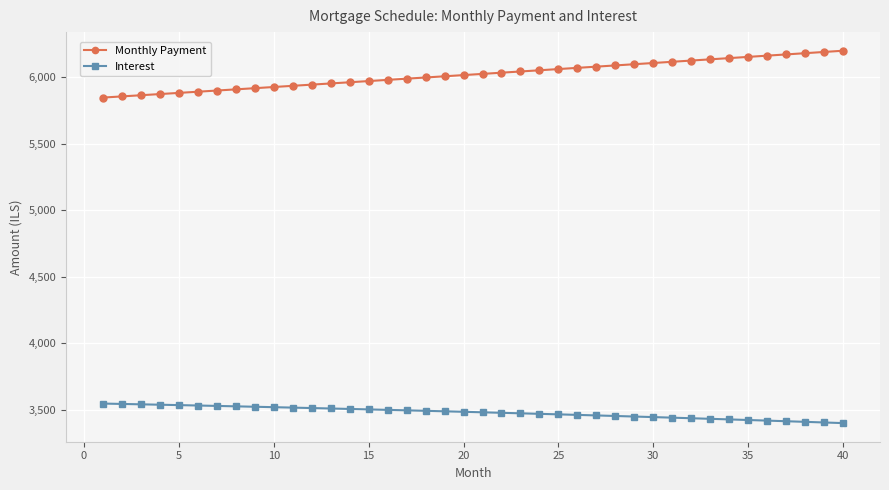

At how many categories does at least one series exceed 3662?

40